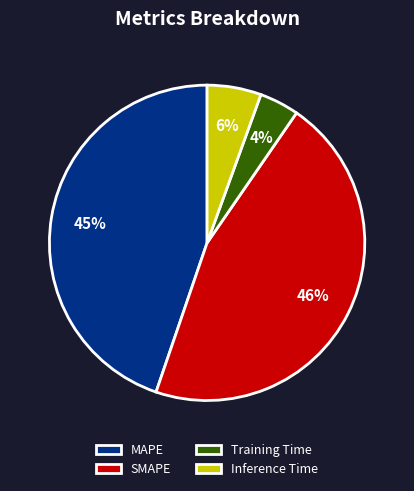

What is the smallest slice in the pie chart?

Training Time